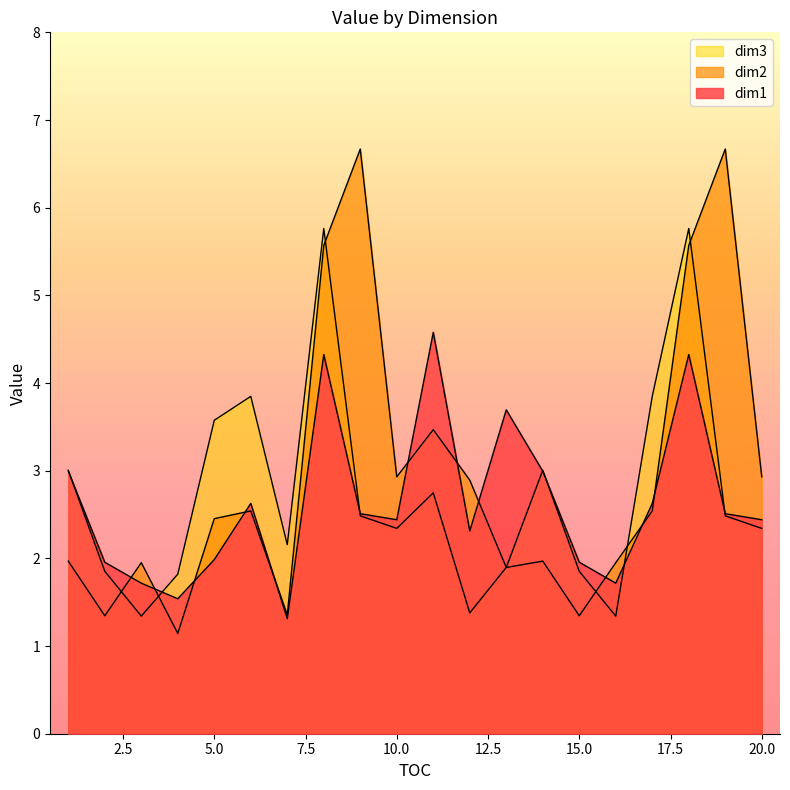

Is the value of dim2 at 20 greater than the value of dim3 at 9?

Yes